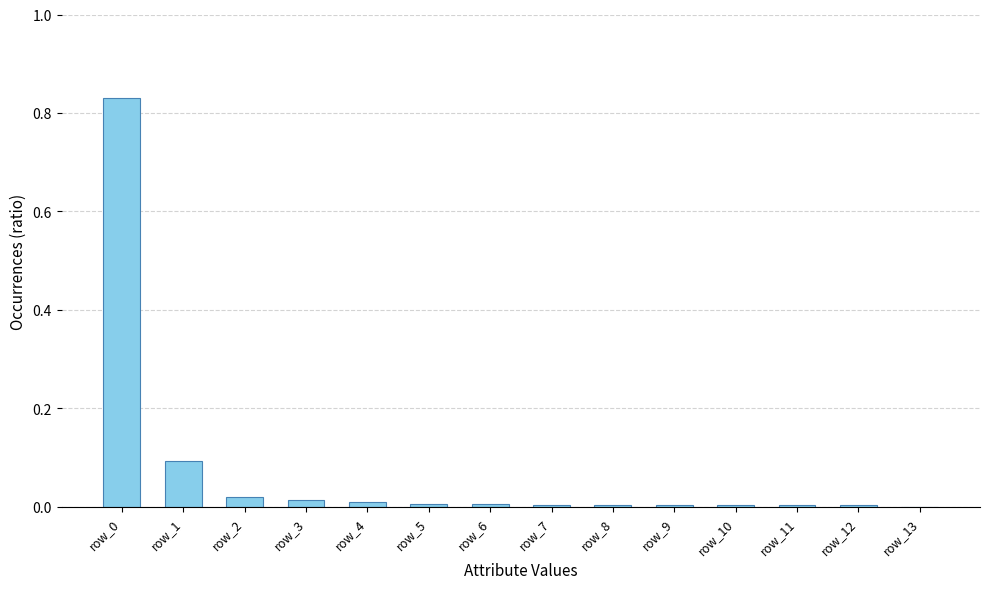

True or false: the data shows 0.0 at row_10.

True